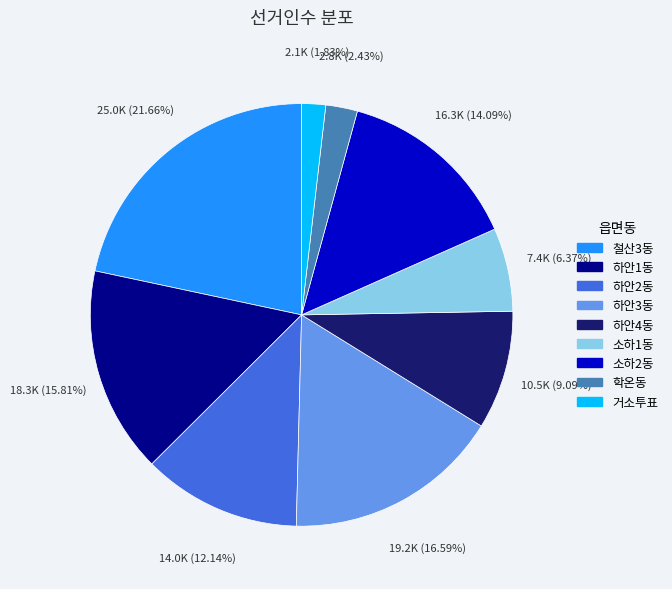

What is the ratio of the value at 소하1동 to the value at 하안4동?

0.7